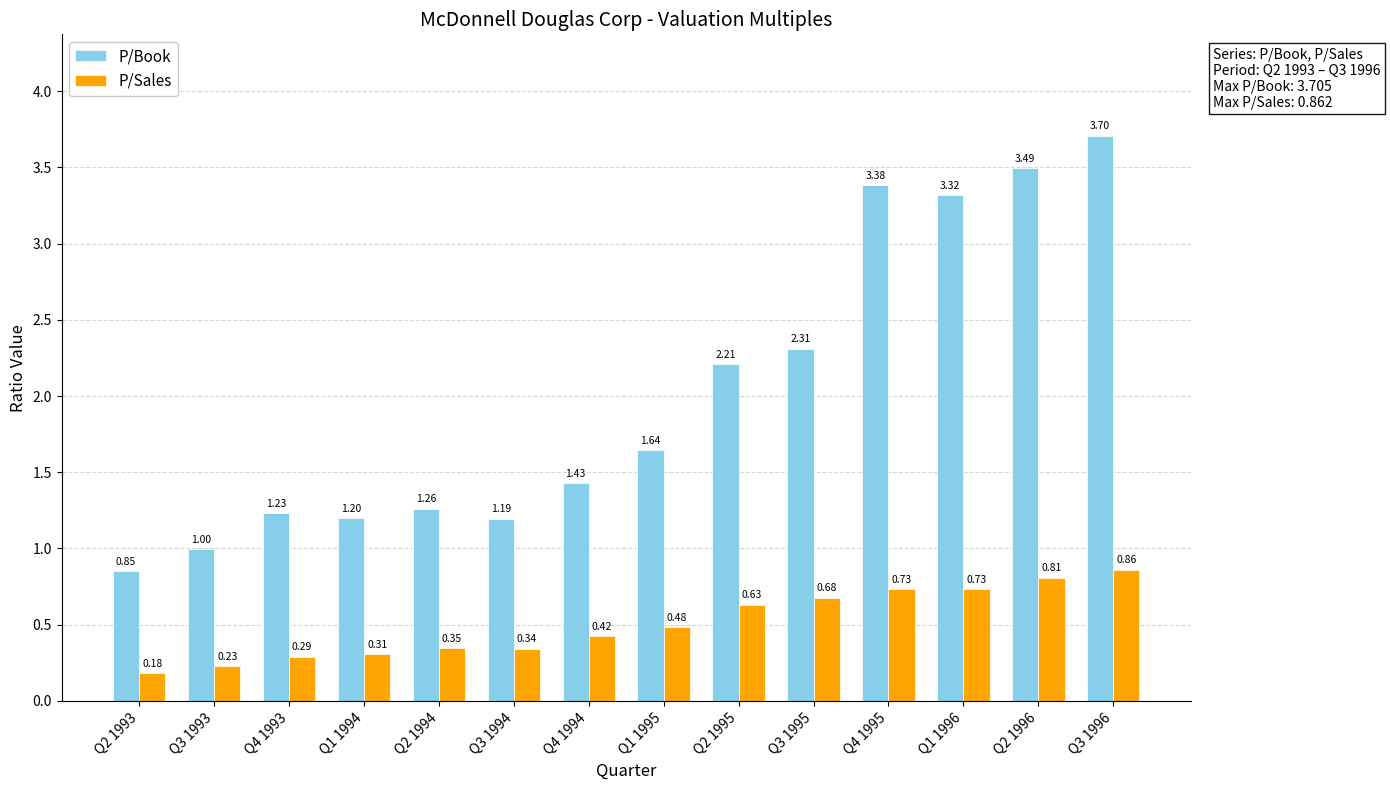

Is the value of P/Sales at Q1 1995 greater than the value of P/Book at Q3 1993?

No